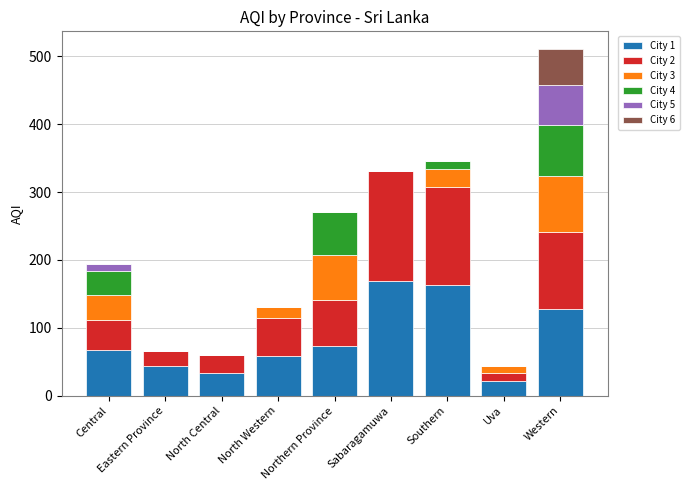

What is the value of the City 1 bar at the 3rd from the left?

33